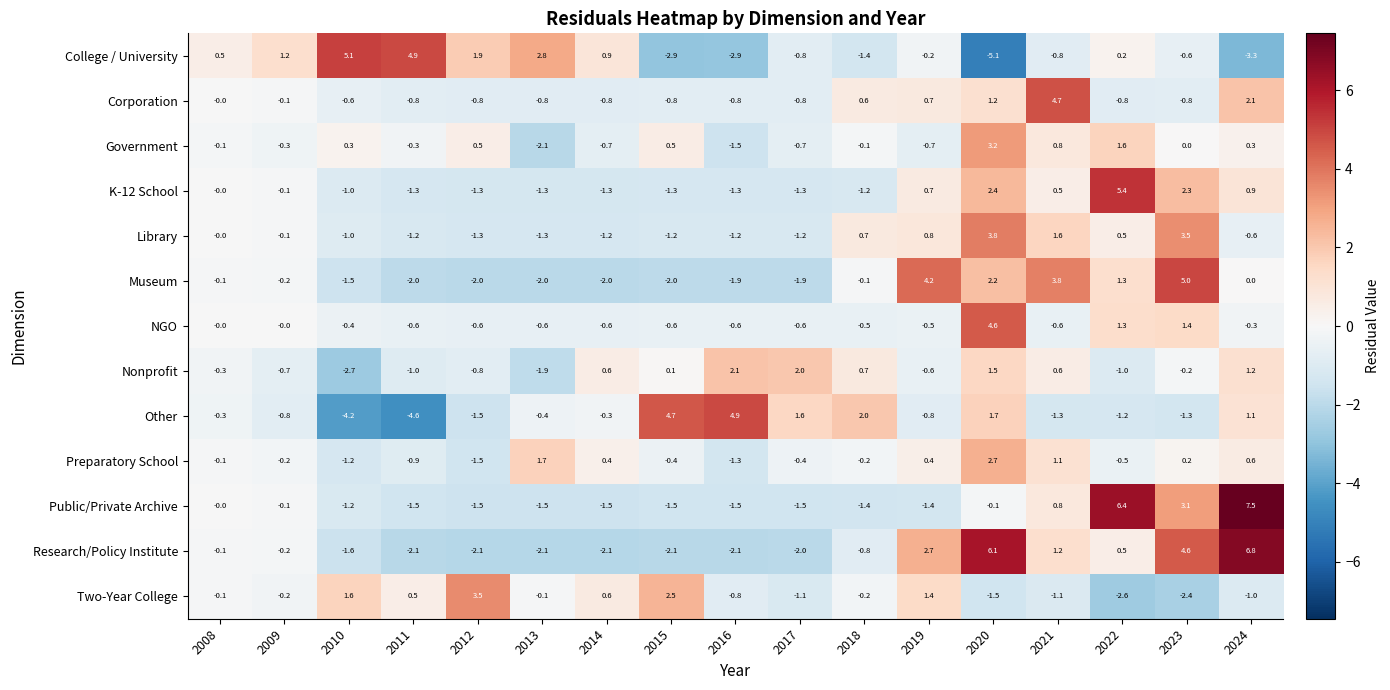

True or false: Public/Private Archive has a value of -0.8 at 2016.

False